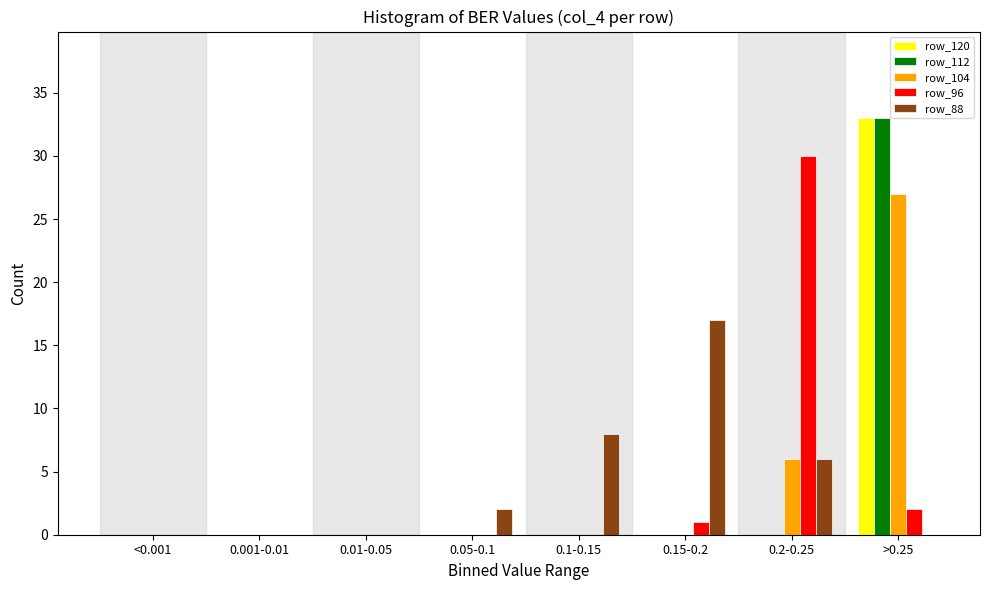

Which series changed the most between 0.001-0.01 and 0.2-0.25?

row_96